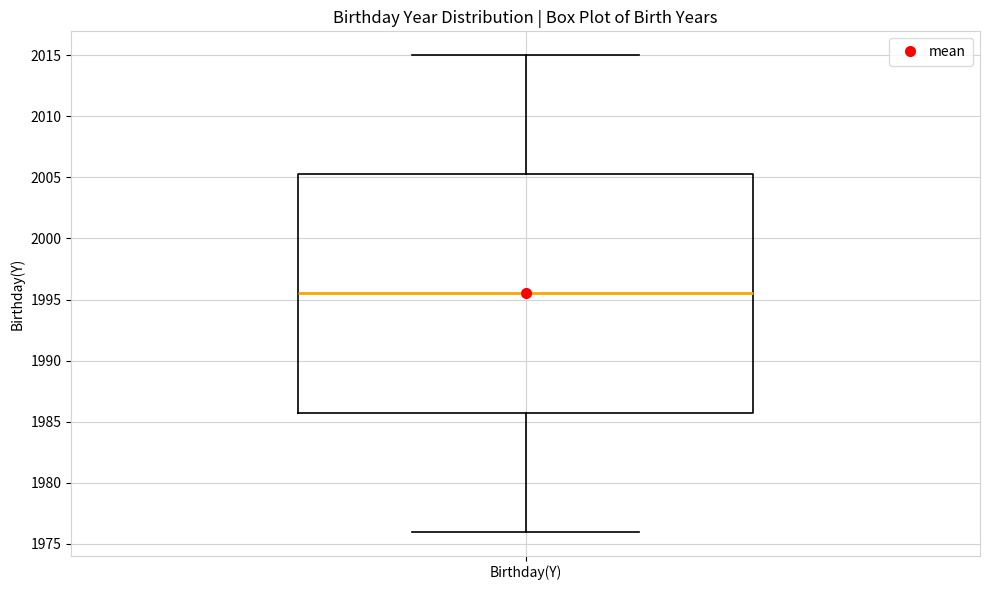

Transcribe this box plot: give where the median line is, the range the box spans, and where the two whiskers end, as read against the y-axis. The values are not printed on the chart, so give them approximately, as read against the axis.

median 1995.5, box 1986.0 to 2005.5, whiskers 1976.0 to 2015.0